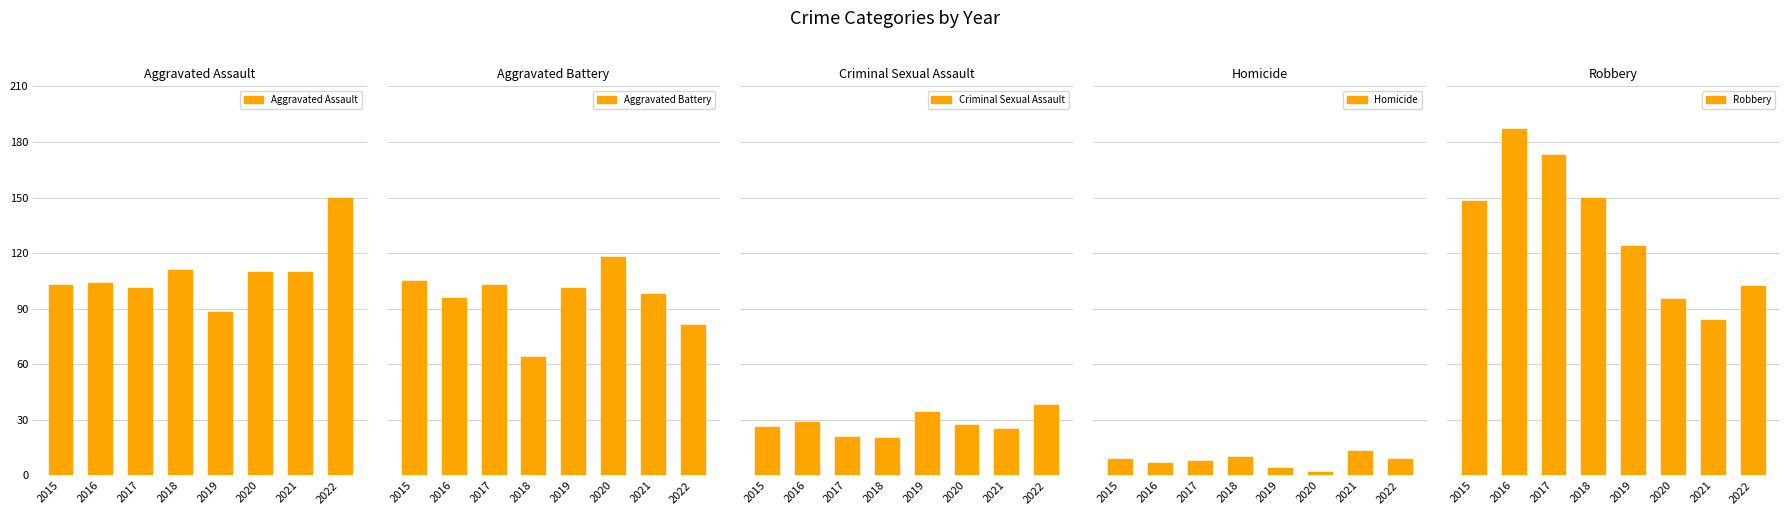

List the labels in order of Homicide value, largest first.

2021, 2018, 2015, 2022, 2017, 2016, 2019, 2020